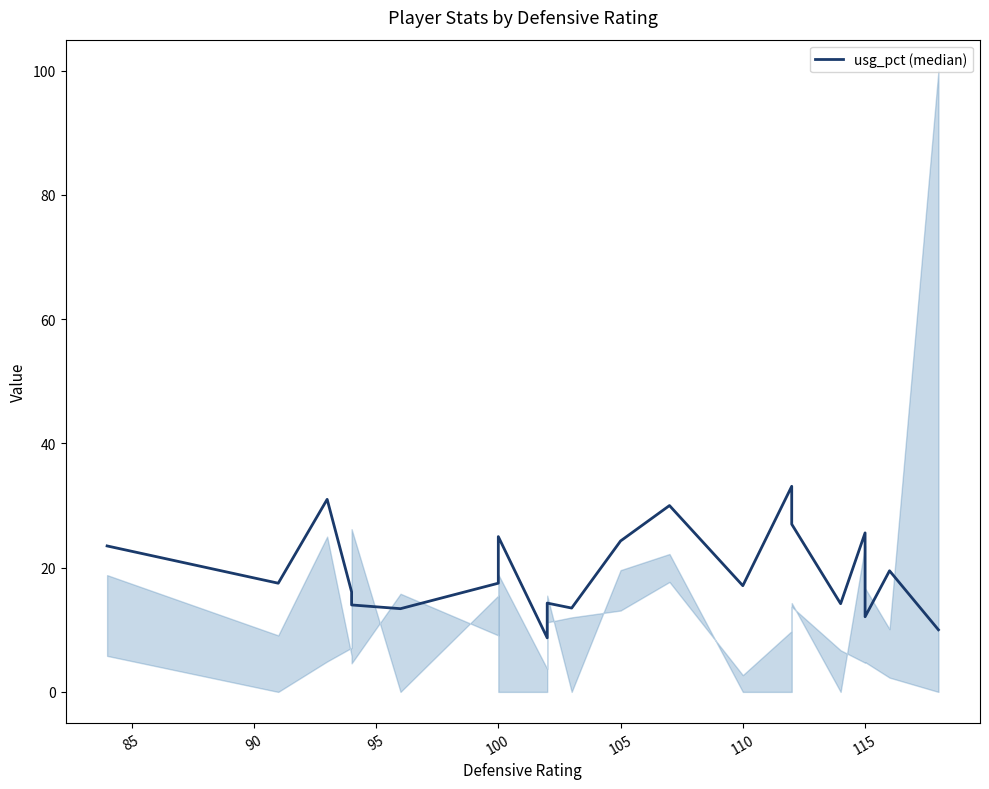

True or false: the data has more than 2 interior local peaks.

True